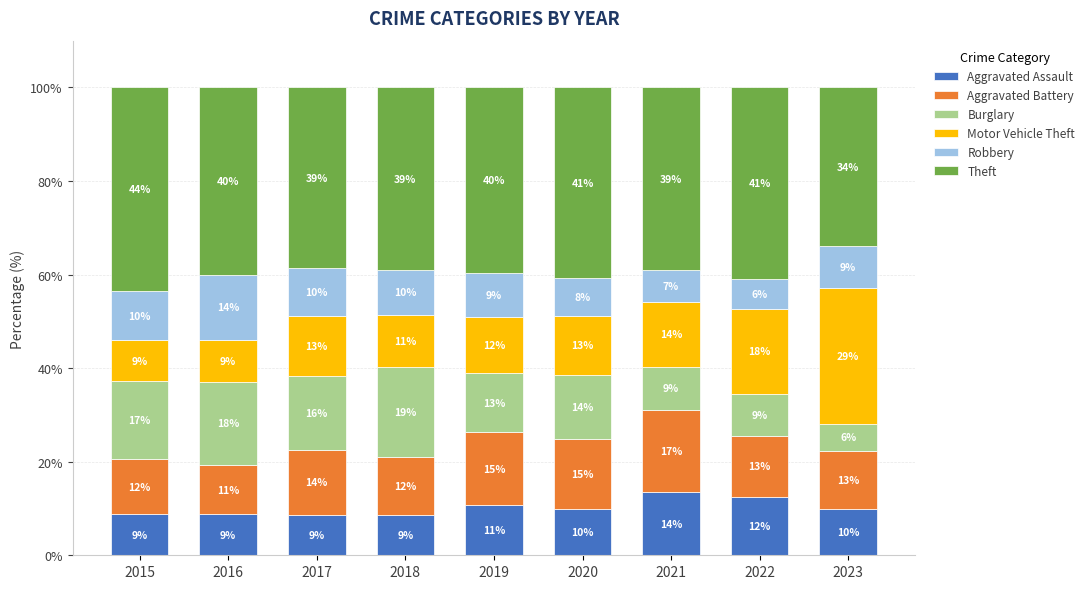

At which label does Aggravated Assault reach its minimum?

2017